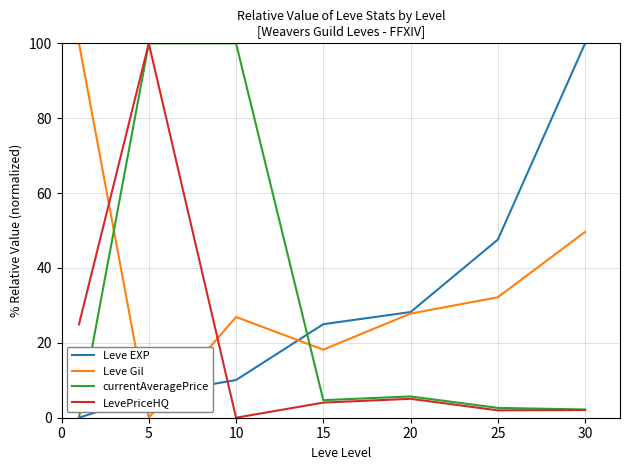

How many interior local valleys does the Leve Gil series have?

2